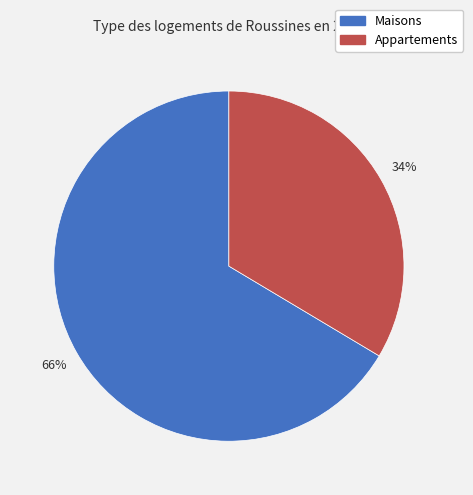

To the nearest percent, what is the average slice percentage?

50%